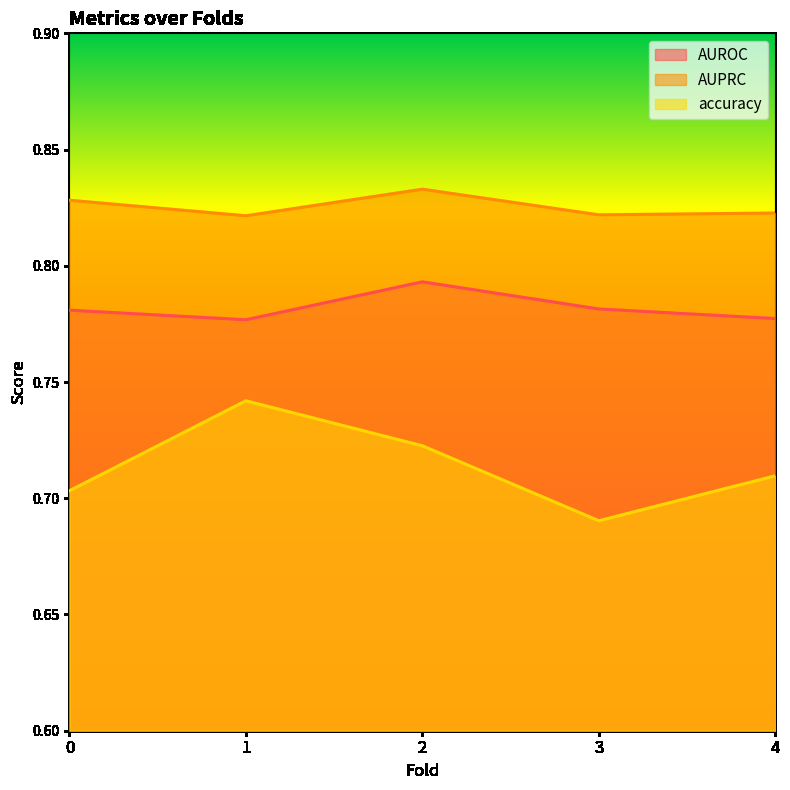

Which category has the highest value across all series?

2